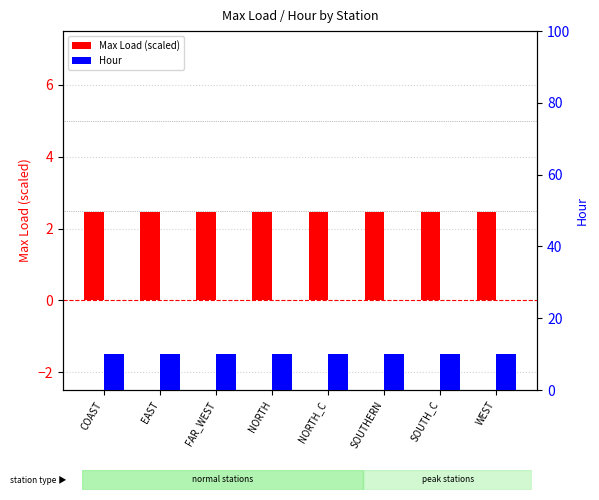

Reading left to right, what are all the values shown in this chart?

Max Load (scaled): 2.5	2.5	2.5	2.5	2.5	2.5	2.5	2.5
Hour: 10.0	10.0	10.0	10.0	10.0	10.0	10.0	10.0